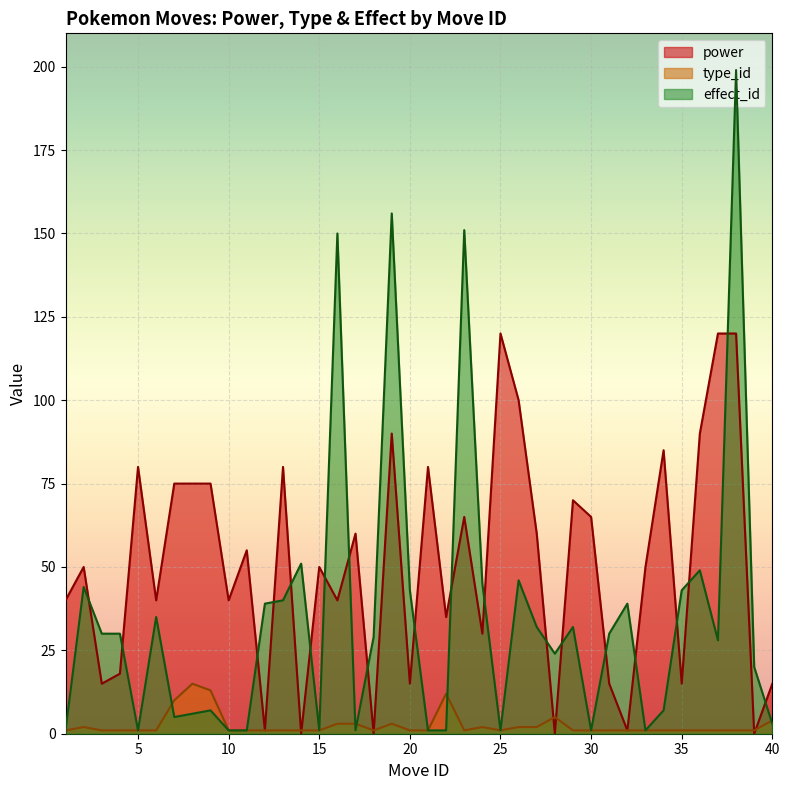

Which has a higher value, 20 or 27?

27